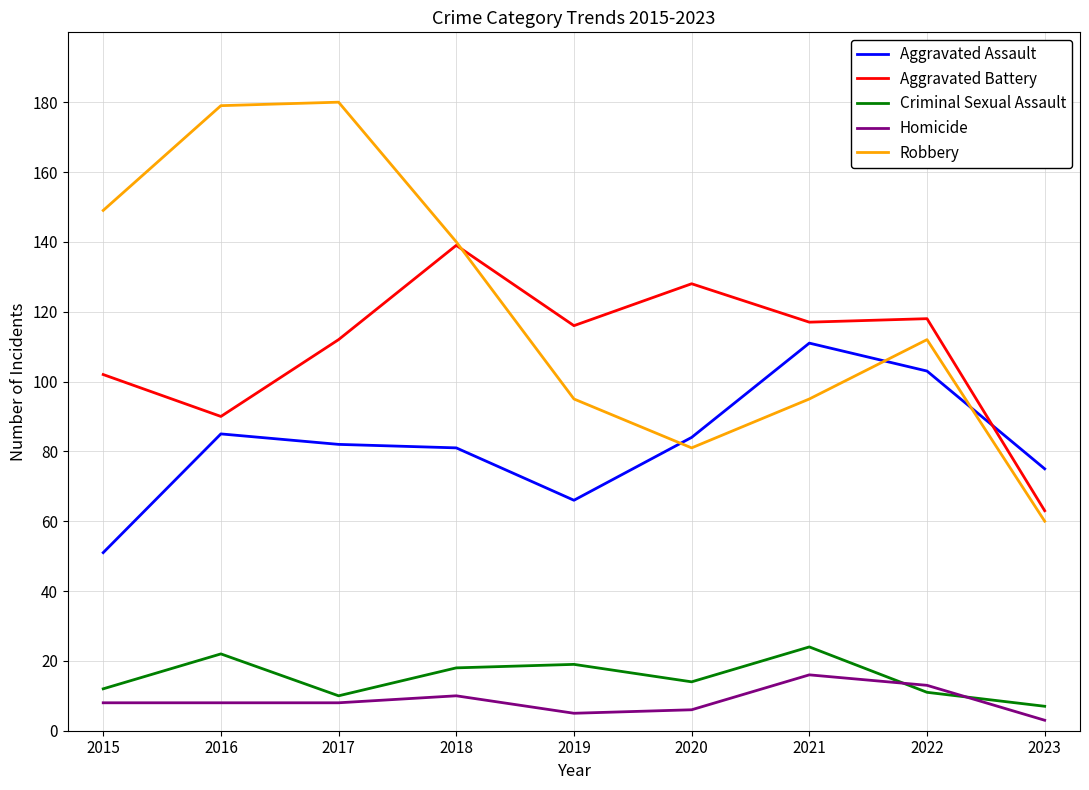

What is the difference between the Aggravated Assault values at 2022 and 2018?

22